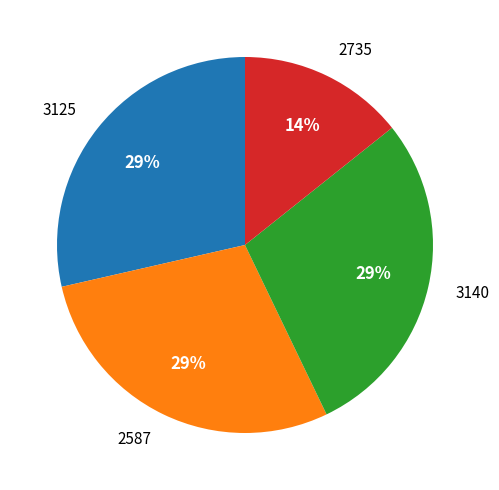

Do 3140 and 2587 together represent more than half of the pie?

Yes